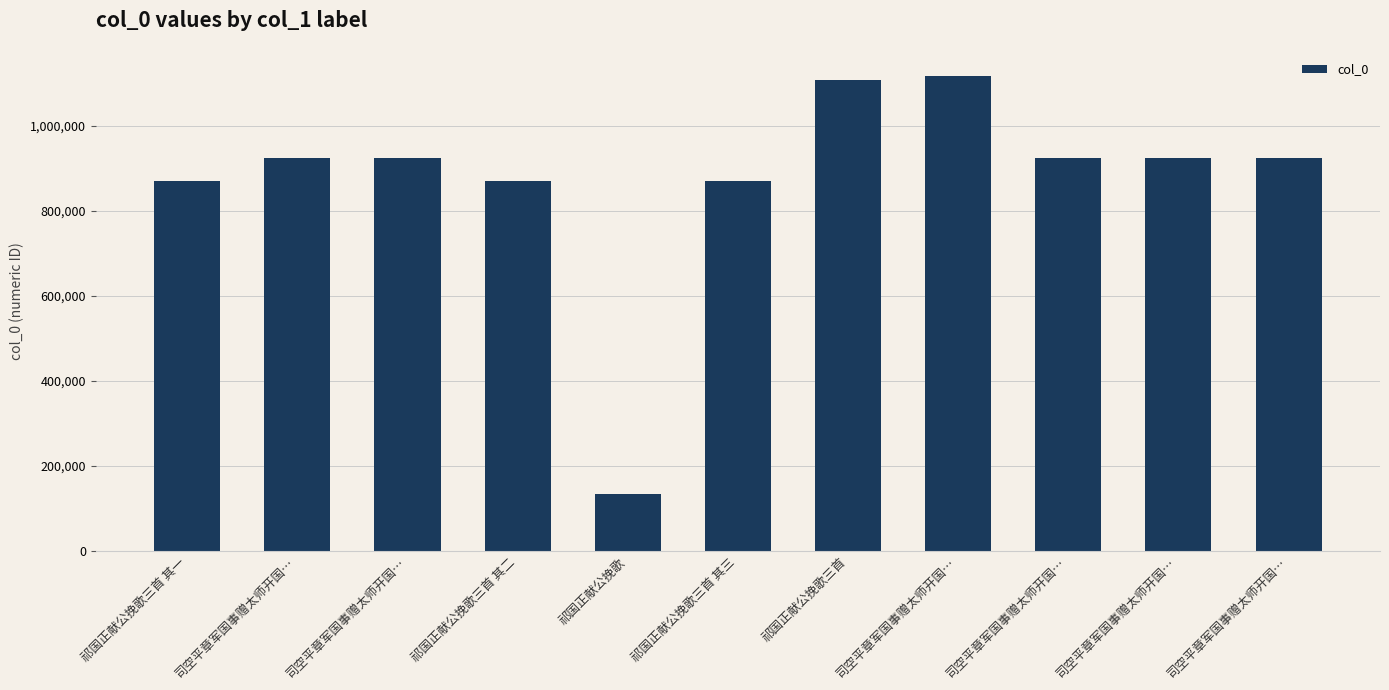

True or false: the data shows 229706 at 祁国正献公挽歌.

False